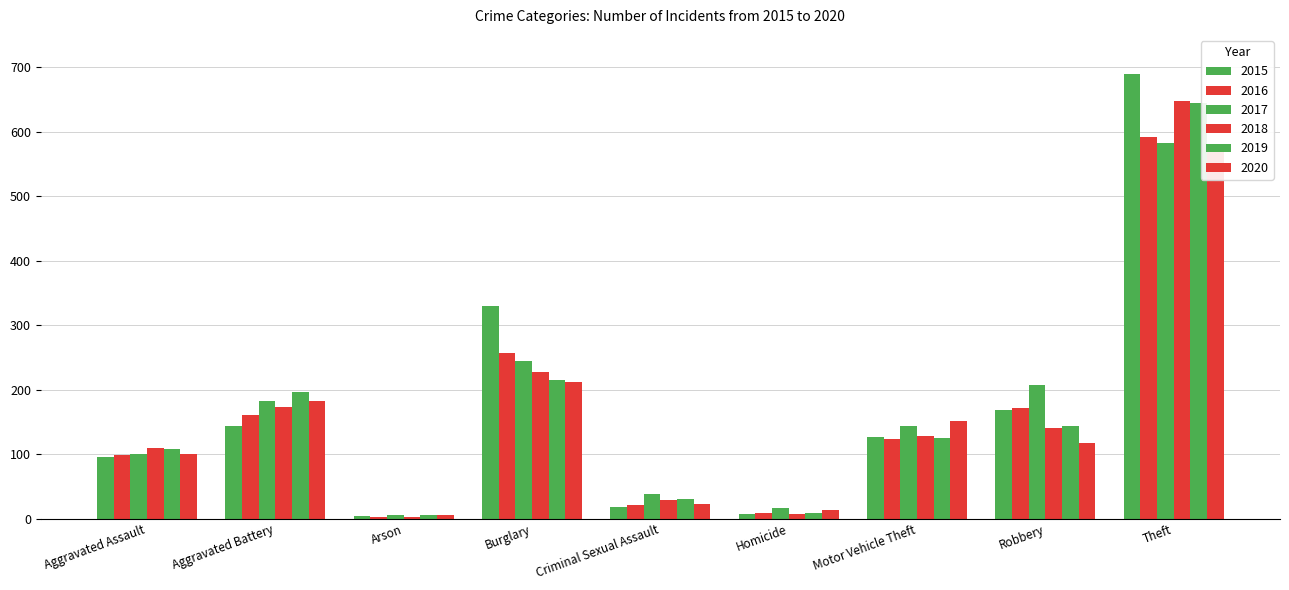

At how many categories does at least one series exceed 403?

1